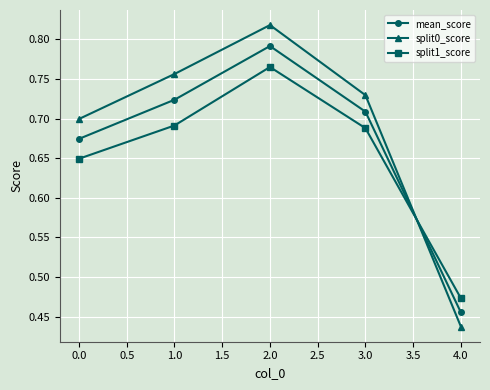

Is it true that mean_score equals 0.2 at 0.0?

False